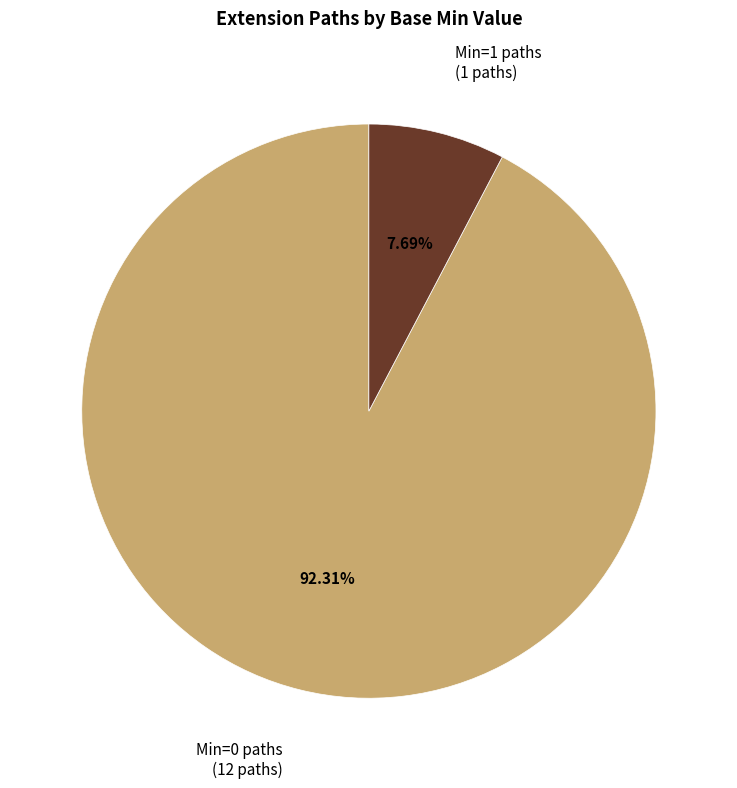

To the nearest percent, what is the difference between the largest and smallest slice percentages?

85%